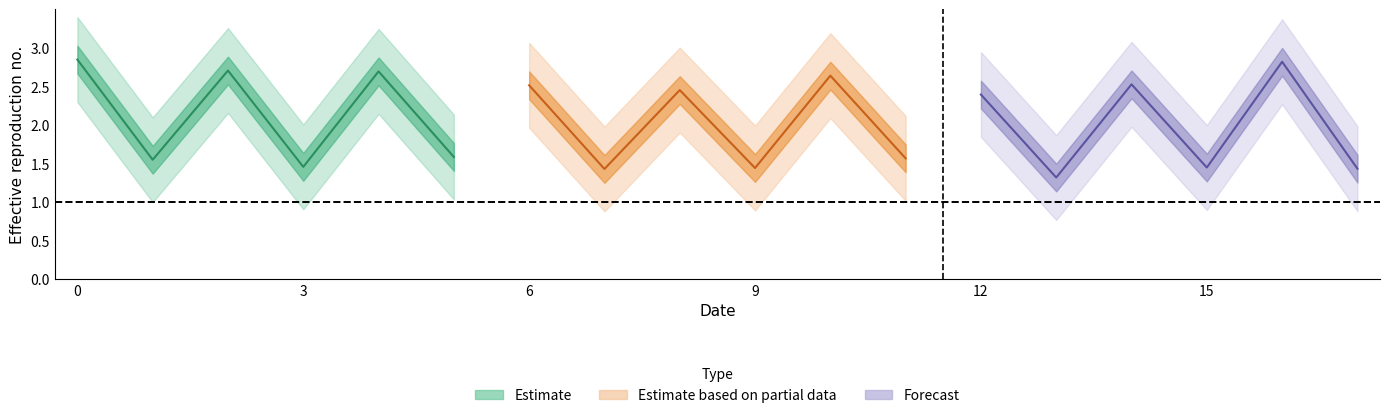

List the labels in order of value, smallest first.

13, 7, 17, 9, 15, 3, 1, 11, 5, 12, 8, 6, 14, 10, 4, 2, 16, 0